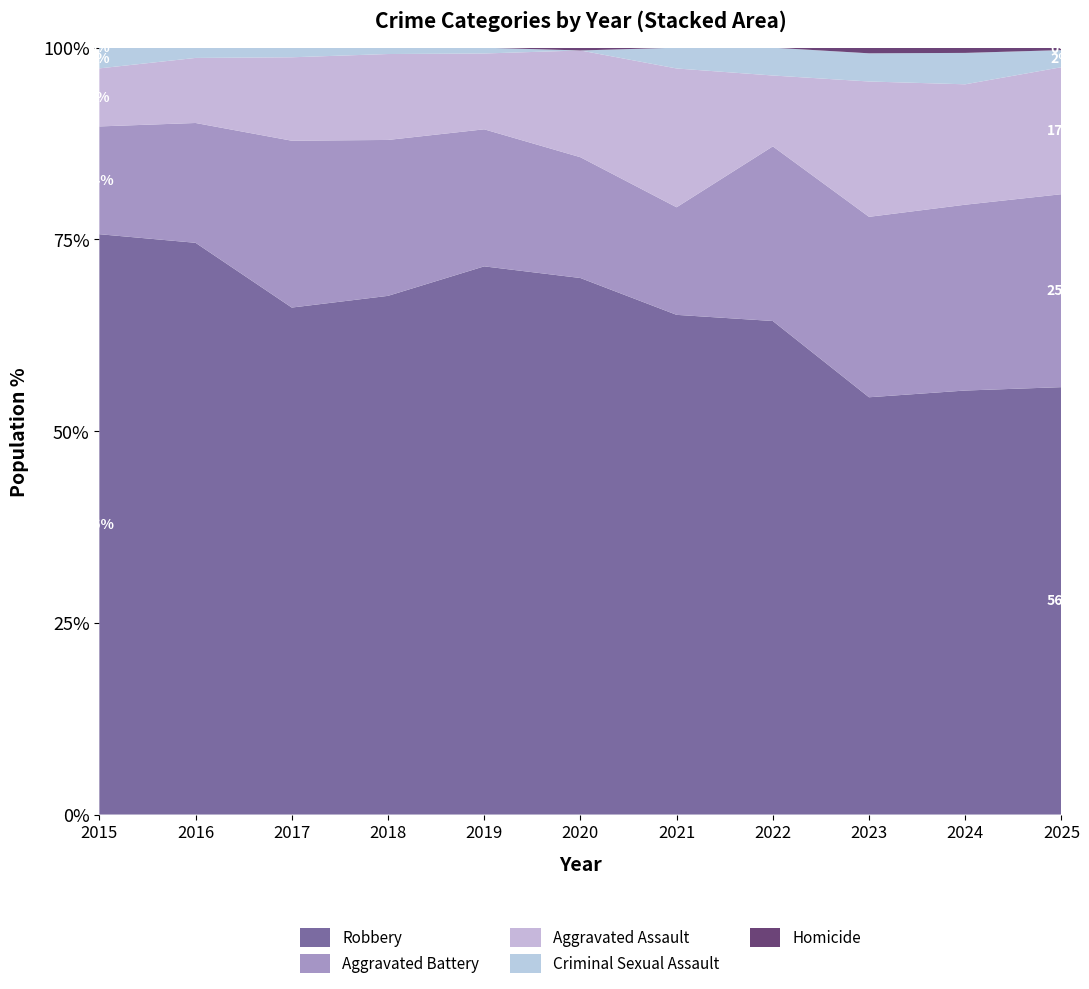

Reading left to right, extract all data points from this chart.

Aggravated Assault: 2015=14	2016=19	2017=26	2018=27	2019=26	2020=38	2021=40	2022=28	2023=48	2024=46	2025=52
Aggravated Battery: 2015=26	2016=35	2017=52	2018=49	2019=47	2020=43	2021=31	2022=69	2023=64	2024=71	2025=79
Criminal Sexual Assault: 2015=5	2016=3	2017=3	2018=2	2019=2	2020=0	2021=6	2022=11	2023=10	2024=12	2025=7
Homicide: 2015=0	2016=0	2017=0	2018=0	2019=0	2020=1	2021=0	2022=0	2023=2	2024=2	2025=1
Robbery: 2015=140	2016=167	2017=158	2018=163	2019=188	2020=191	2021=144	2022=195	2023=148	2024=162	2025=175